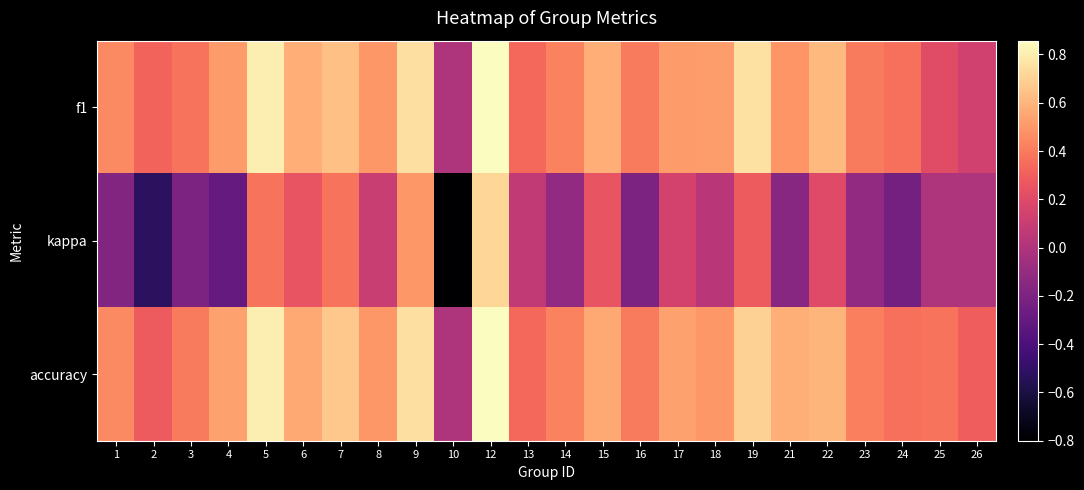

List the series in order of their peak value, lowest first.

kappa, f1, accuracy